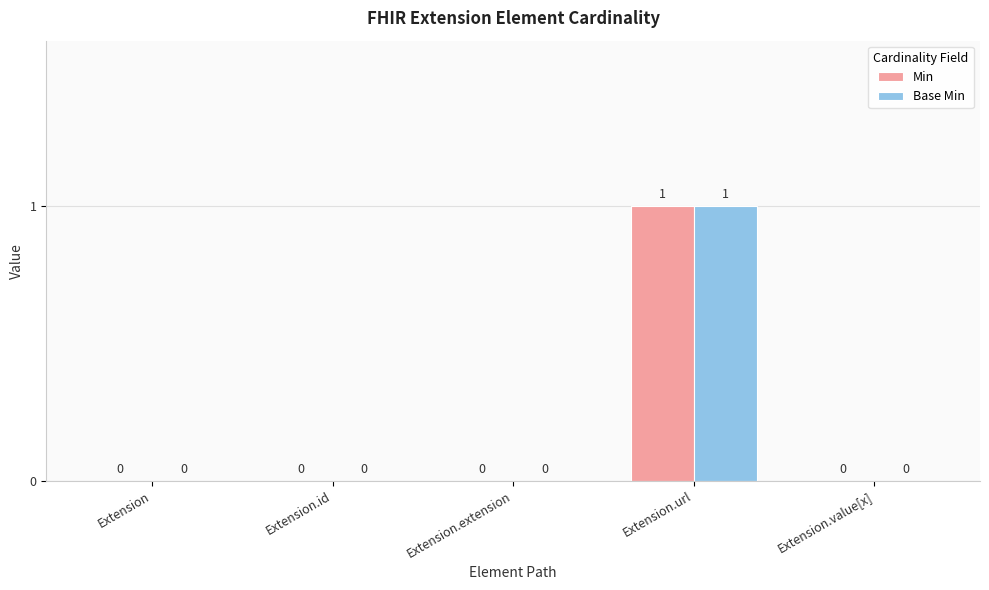

Which category has the highest value across all series?

Extension.url